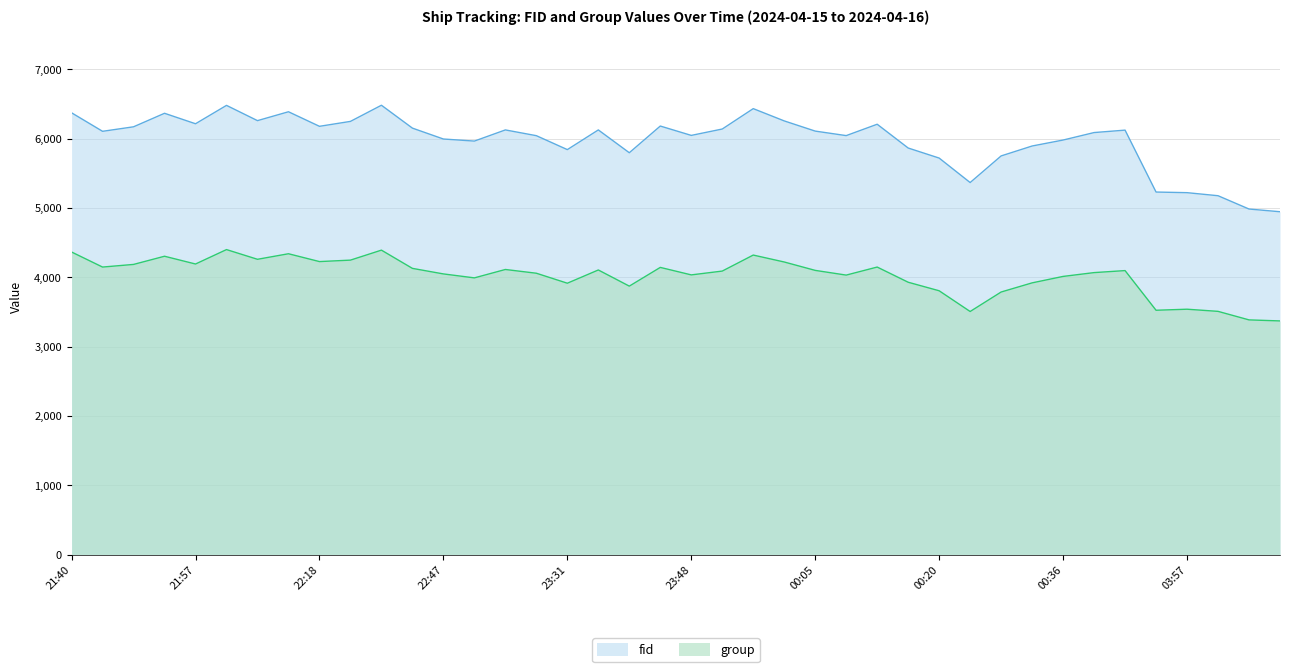

Does the chart have visible grid lines?

Yes